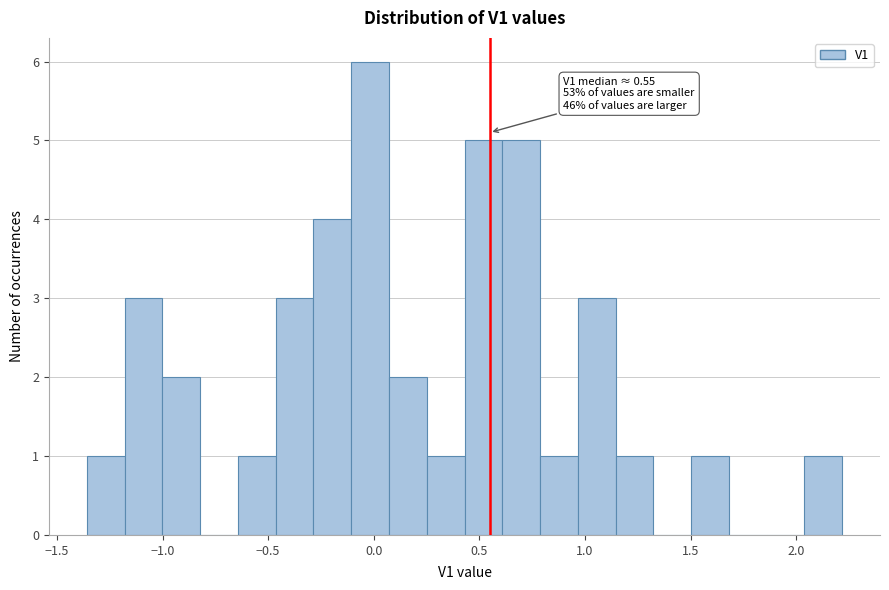

Read against the x-axis, roughly where is the centre of the tallest bar?

0.00